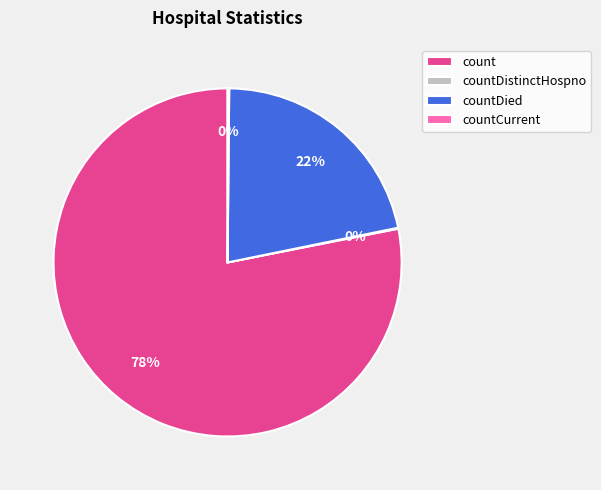

Which category has the biggest portion of the pie?

count